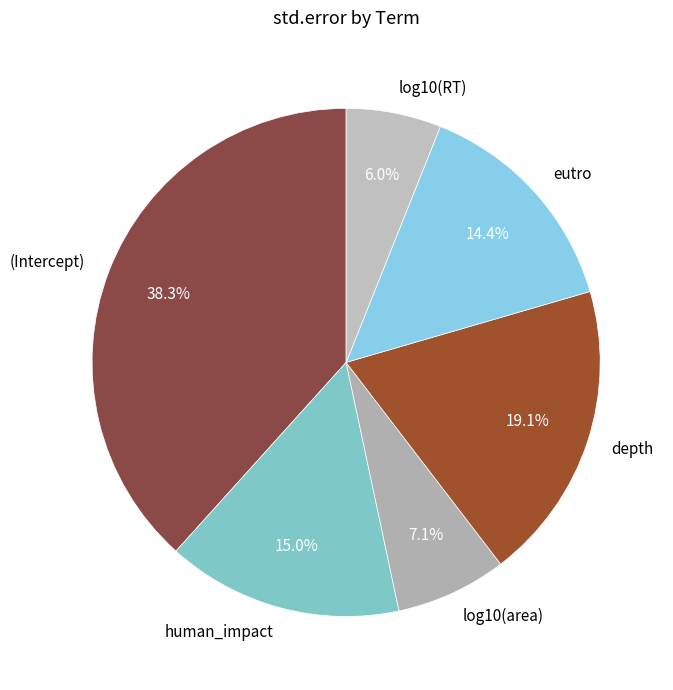

Is the sum of eutro and log10(area) greater than half?

No